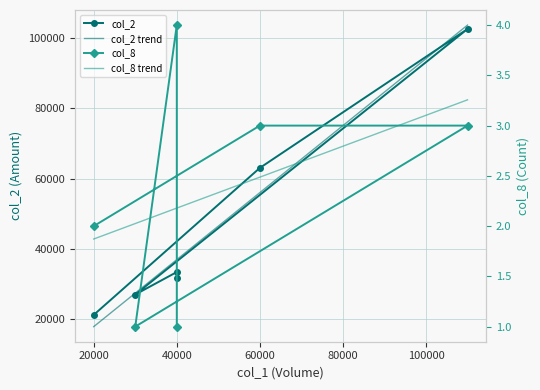

What are all the series names shown in the legend?

col_2, col_2 trend, col_8, col_8 trend